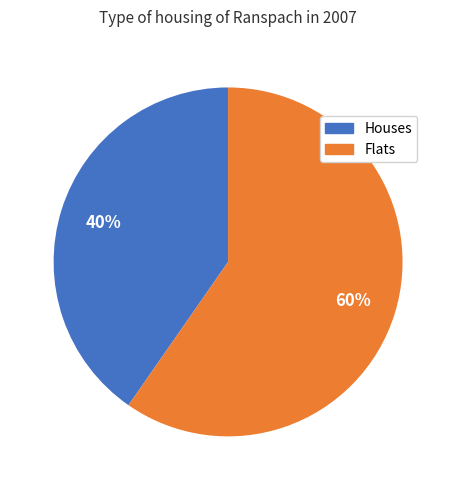

Rank the categories by value from lowest to highest.

Houses, Flats